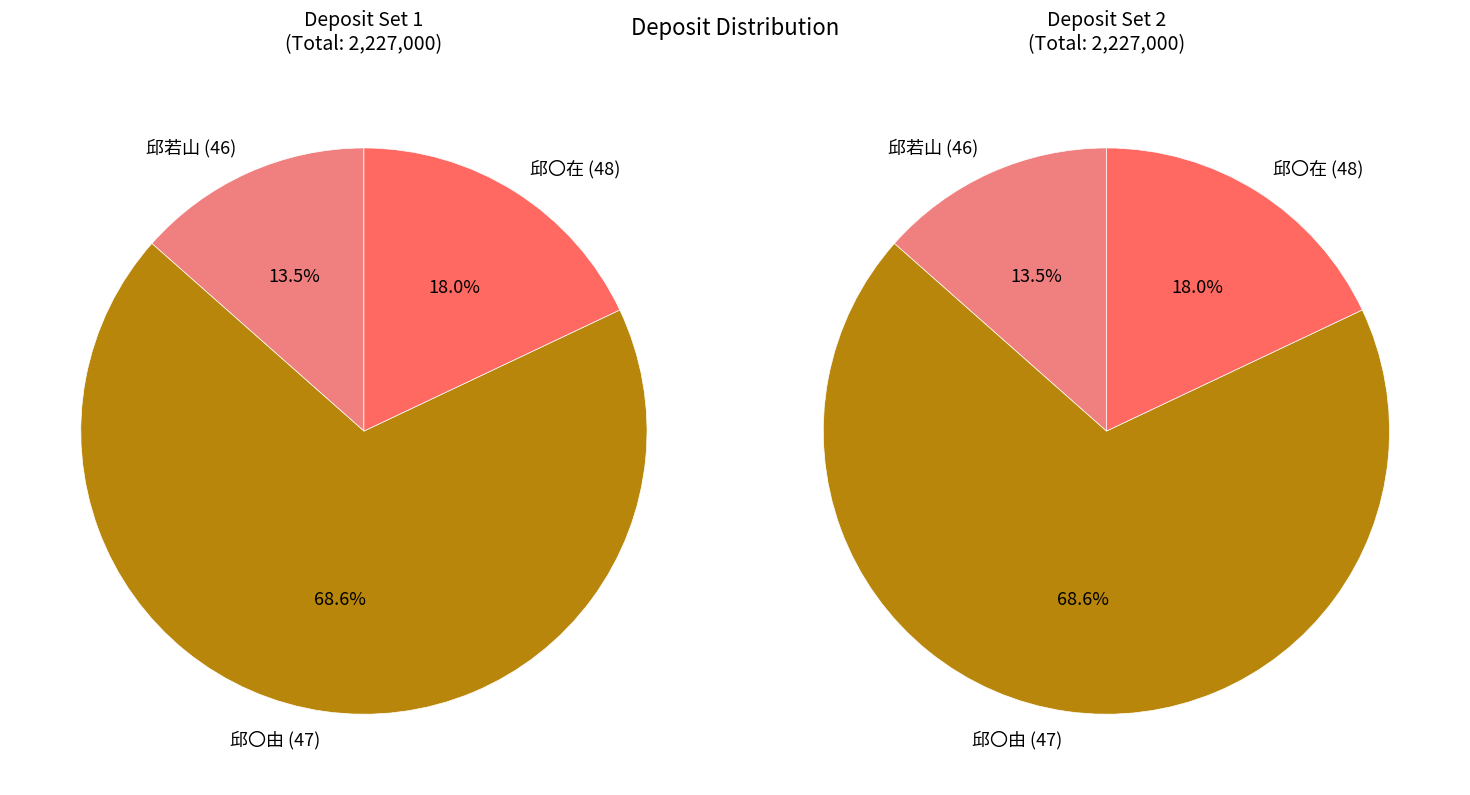

To the nearest percent, what is the difference between the 邱〇由 (47) and 邱若山 (46) slice percentages?

55%